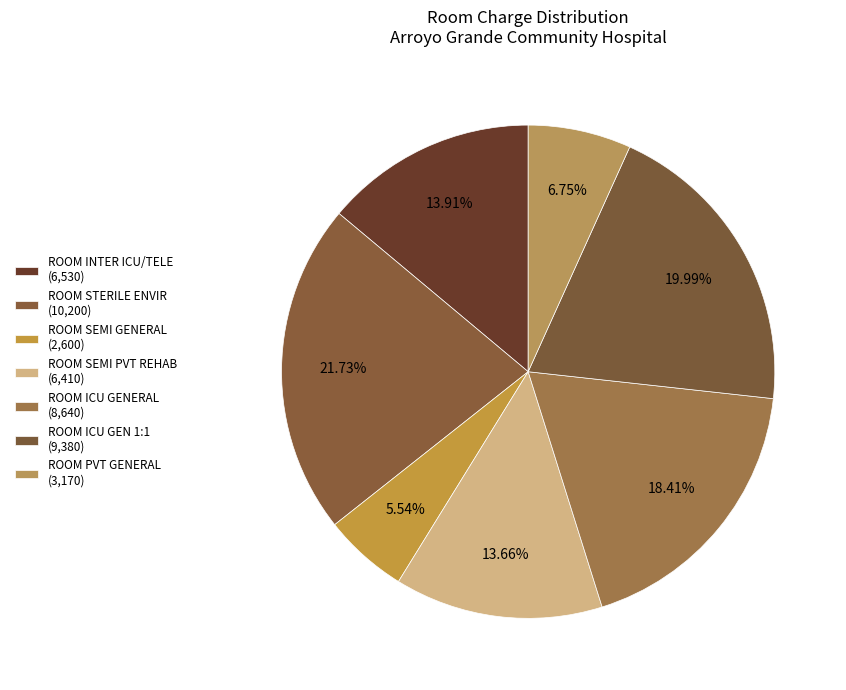

The ROOM ICU GEN 1:1 slice represents 14% of the pie. True or false?

False